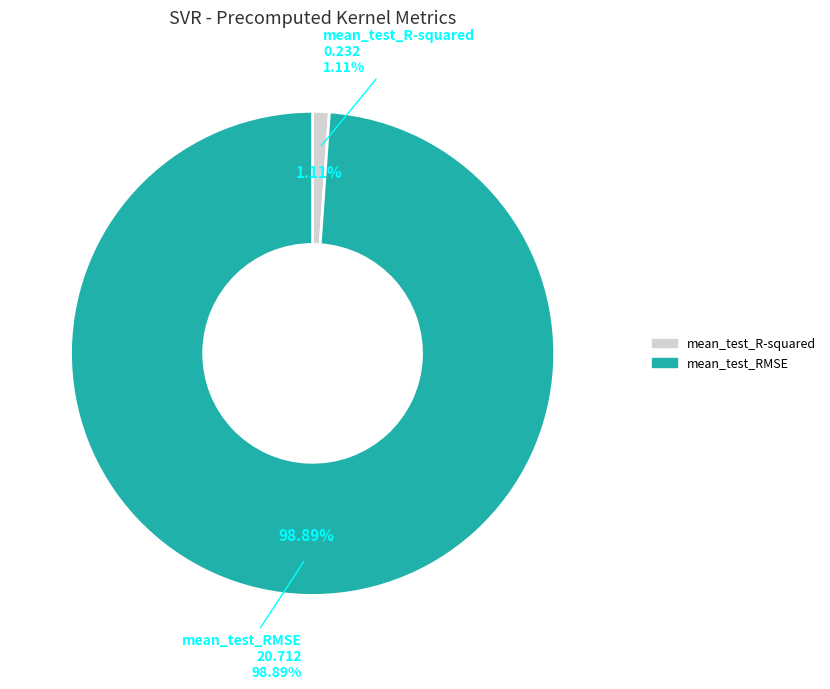

Count the number of slices in the pie.

2